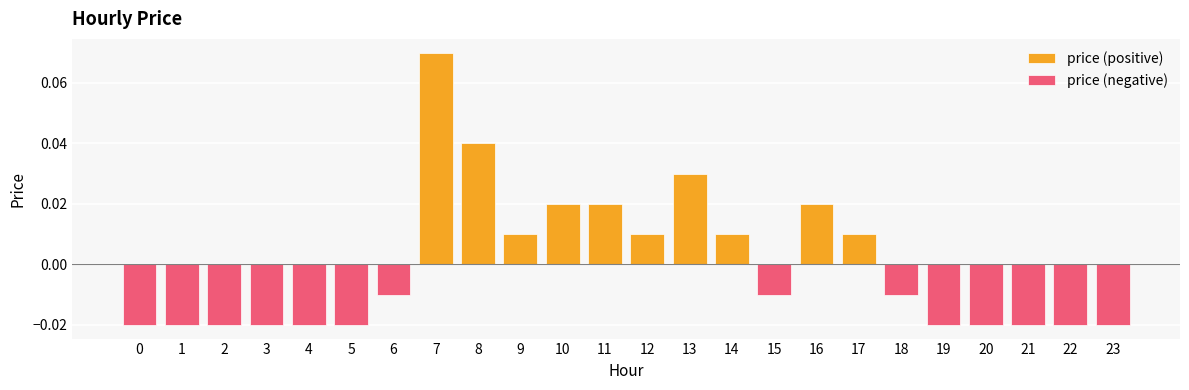

How many values are between 0 and 1?

10